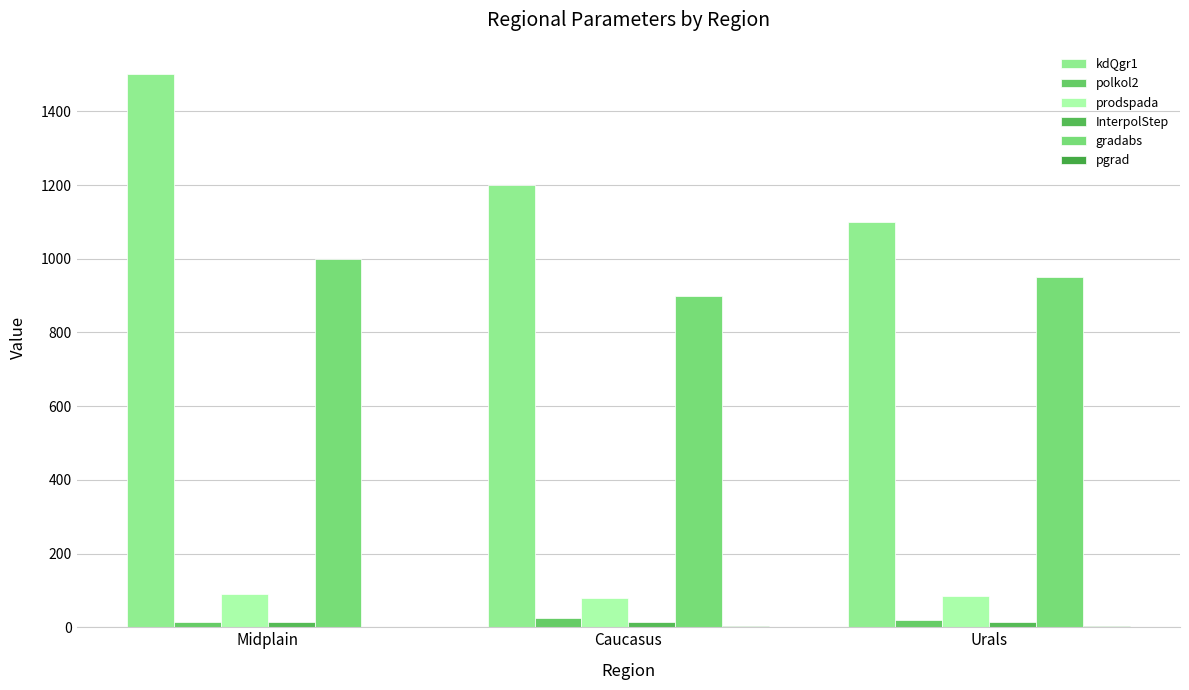

Read the gradabs value at Urals.

950